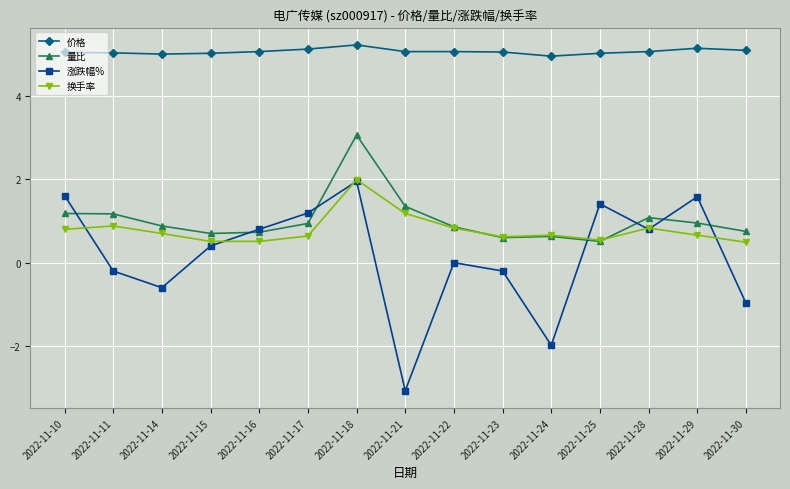

What is the average value of the 涨跌幅% series?

0.2